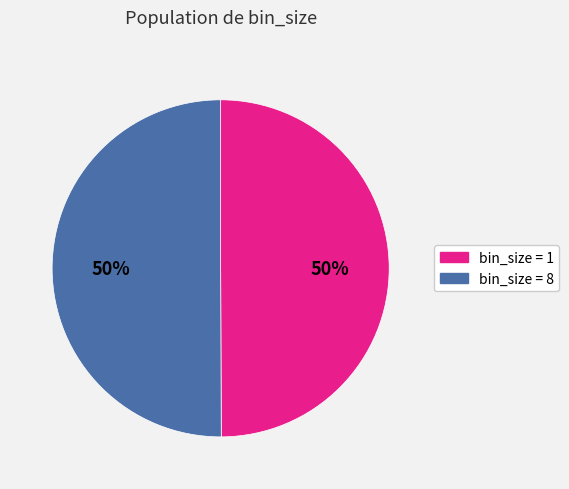

To the nearest percent, what is the average slice percentage?

50%